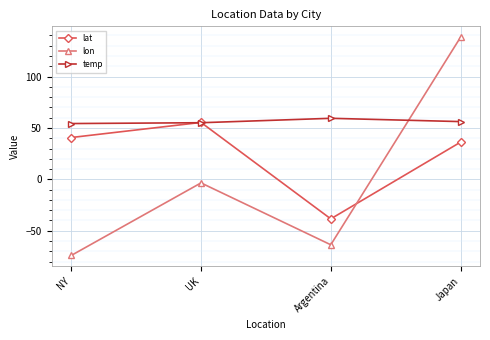

At which category is the sum across all series the highest?

Japan